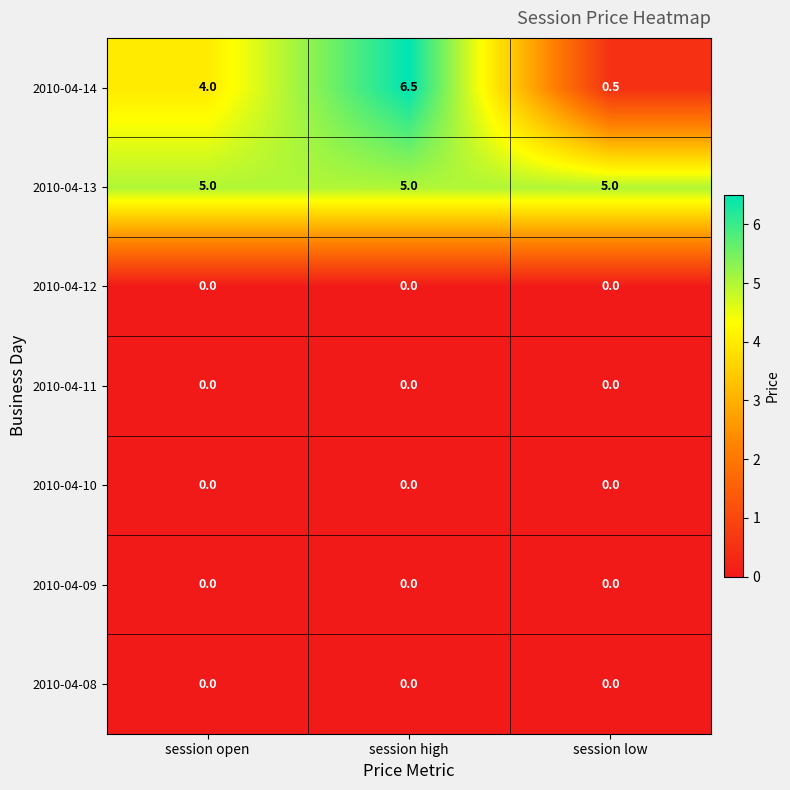

Read the 2010-04-13 value at session open.

5.0